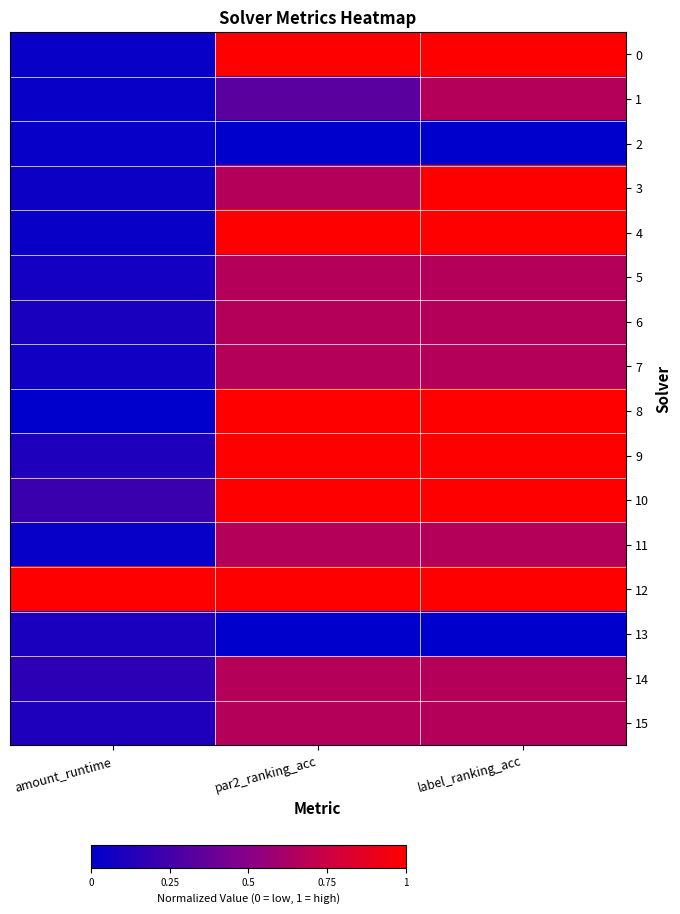

At how many categories does at least one series exceed 0?

3